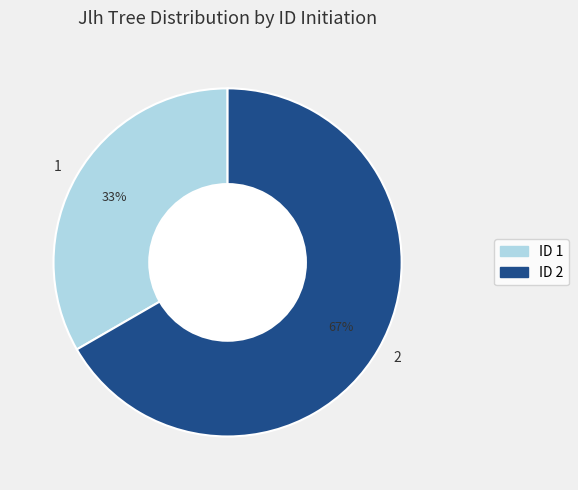

What percentage is the 1 slice, to the nearest percent?

33%